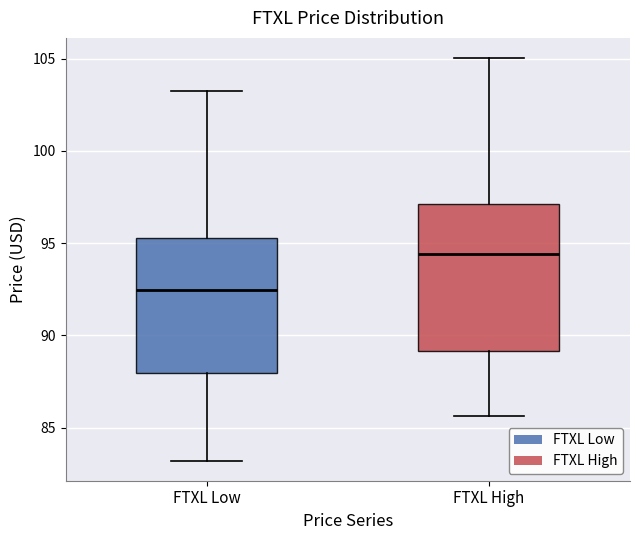

Reading left to right, read every box against the y-axis: the position of its median line, the range the box covers, and the ends of its whiskers. The values are not printed on the chart, so give them approximately, as read against the axis.

FTXL Low: median 92.5, box 88.0 to 95.5, whiskers 83.0 to 103.5
FTXL High: median 94.5, box 89.0 to 97.0, whiskers 85.5 to 105.0